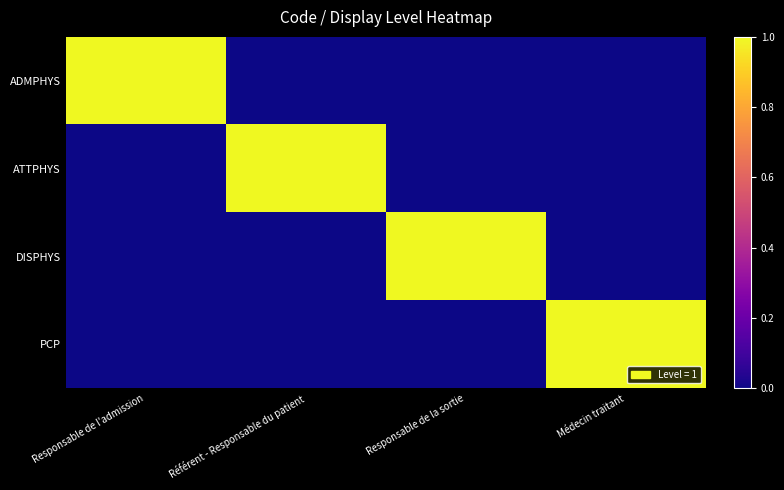

Which category has the lowest value across all series?

Référent - Responsable du patient